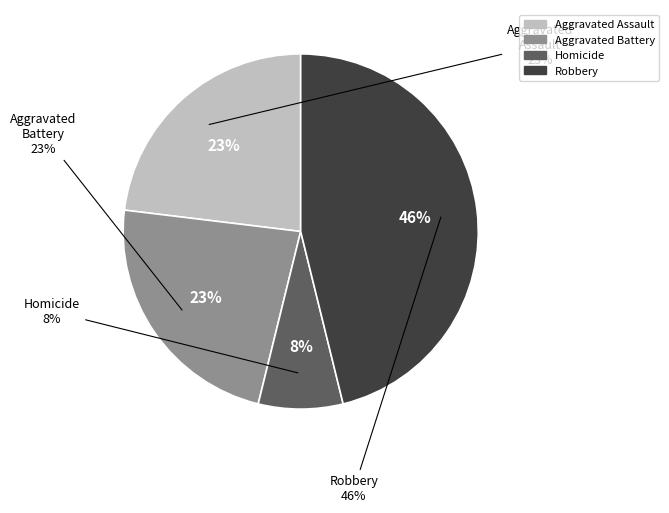

Which category has the biggest portion of the pie?

Robbery